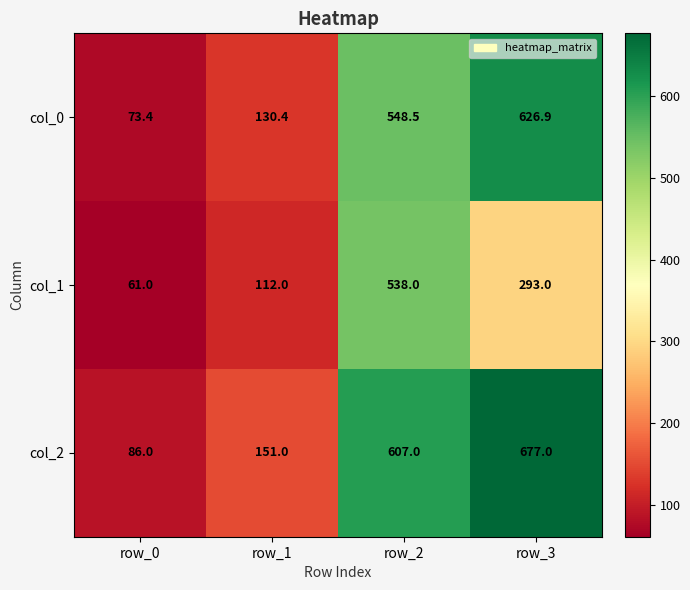

Count the number of categories in the chart.

4